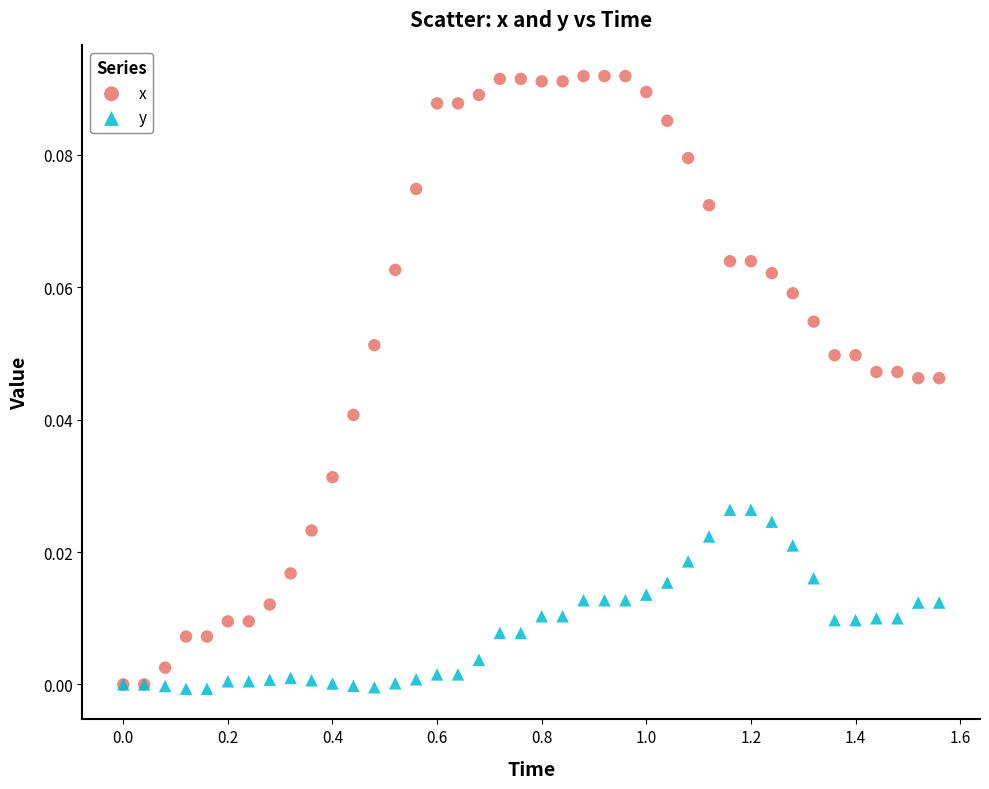

Which series has the largest Y range (max minus min)?

x